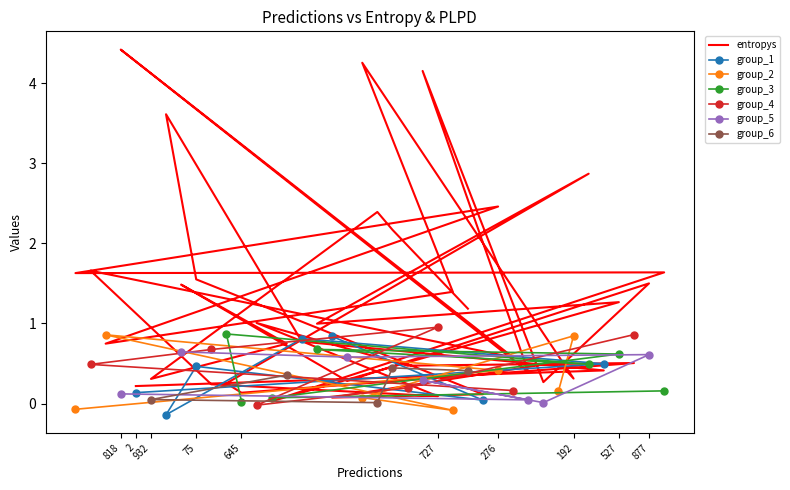

How many categories are shown in the chart?

40